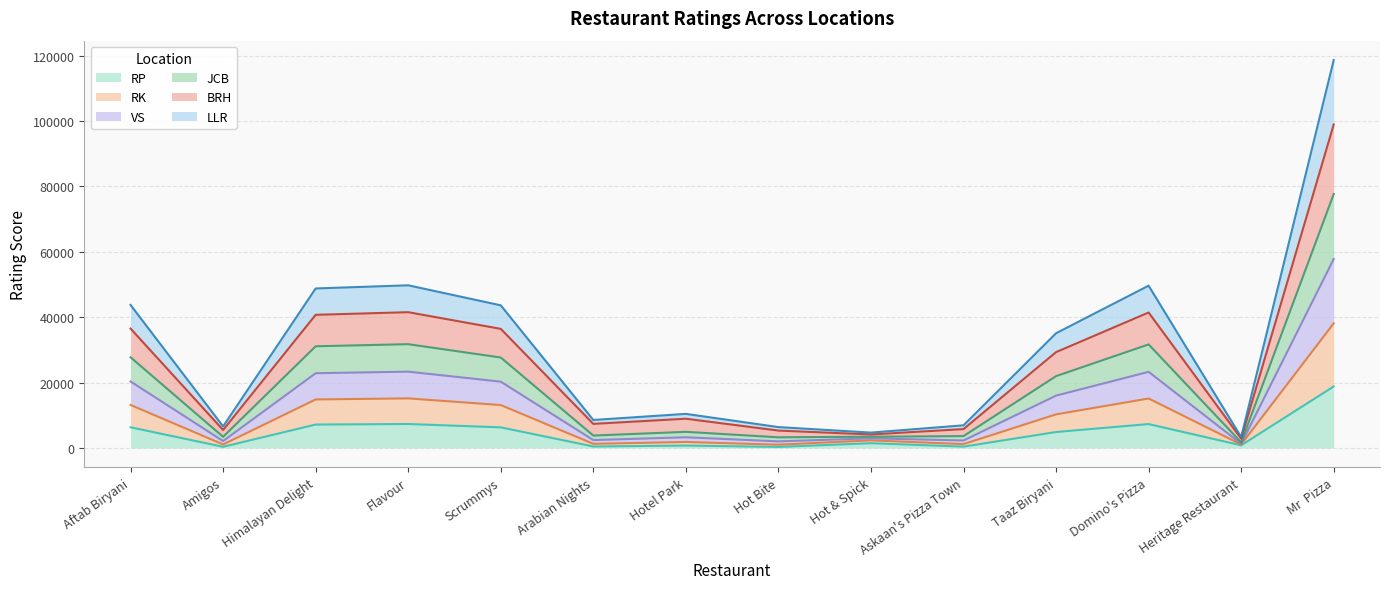

Which category has the highest value in the RP series?

Mr  Pizza